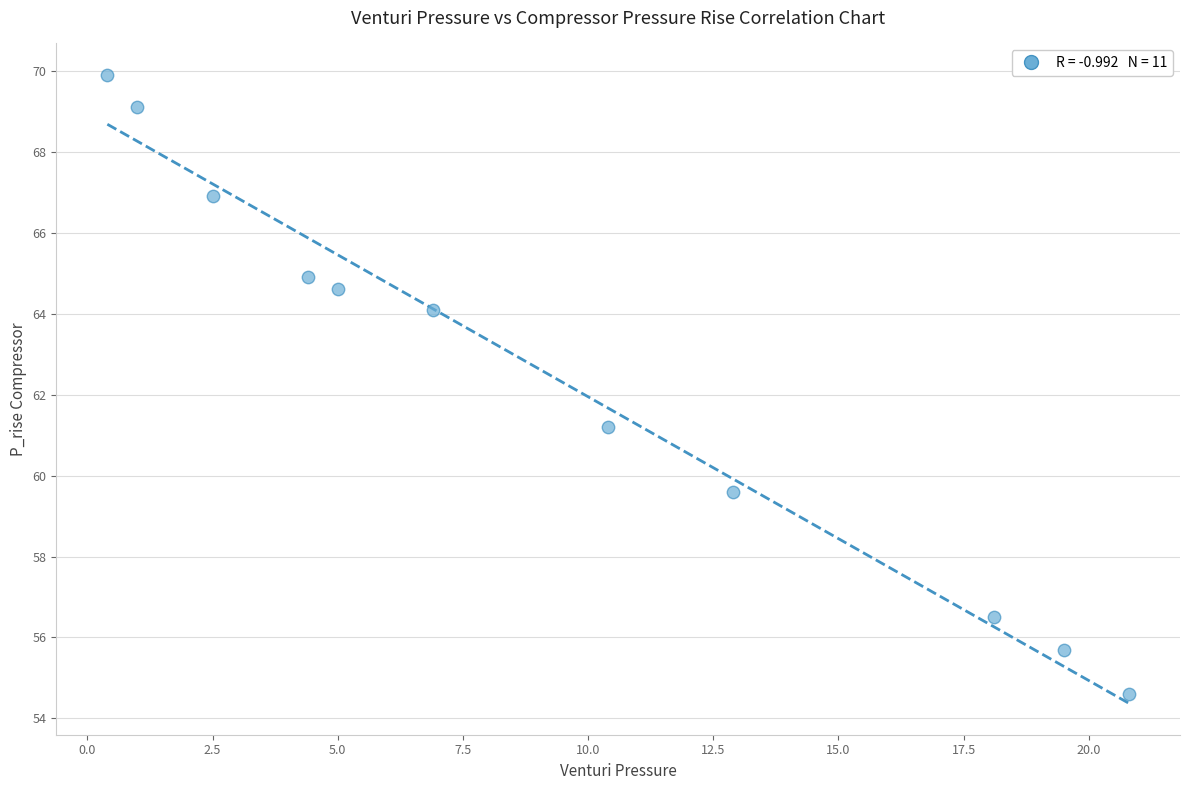

What is the average X value?

9.3